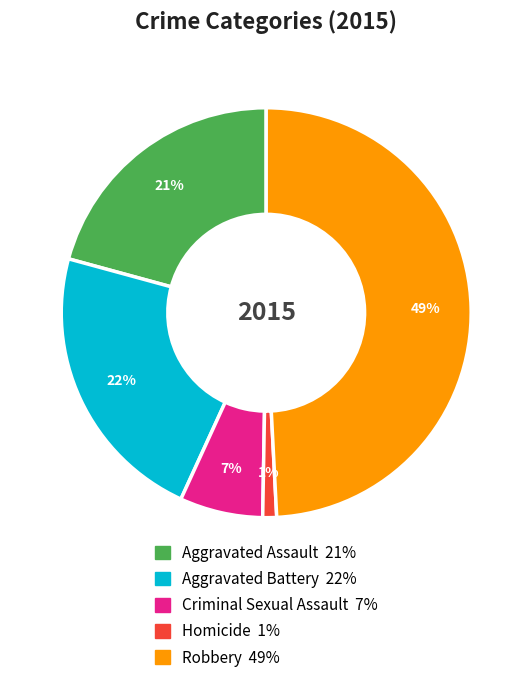

To the nearest percent, what is the difference between the largest and smallest slice percentages?

48%